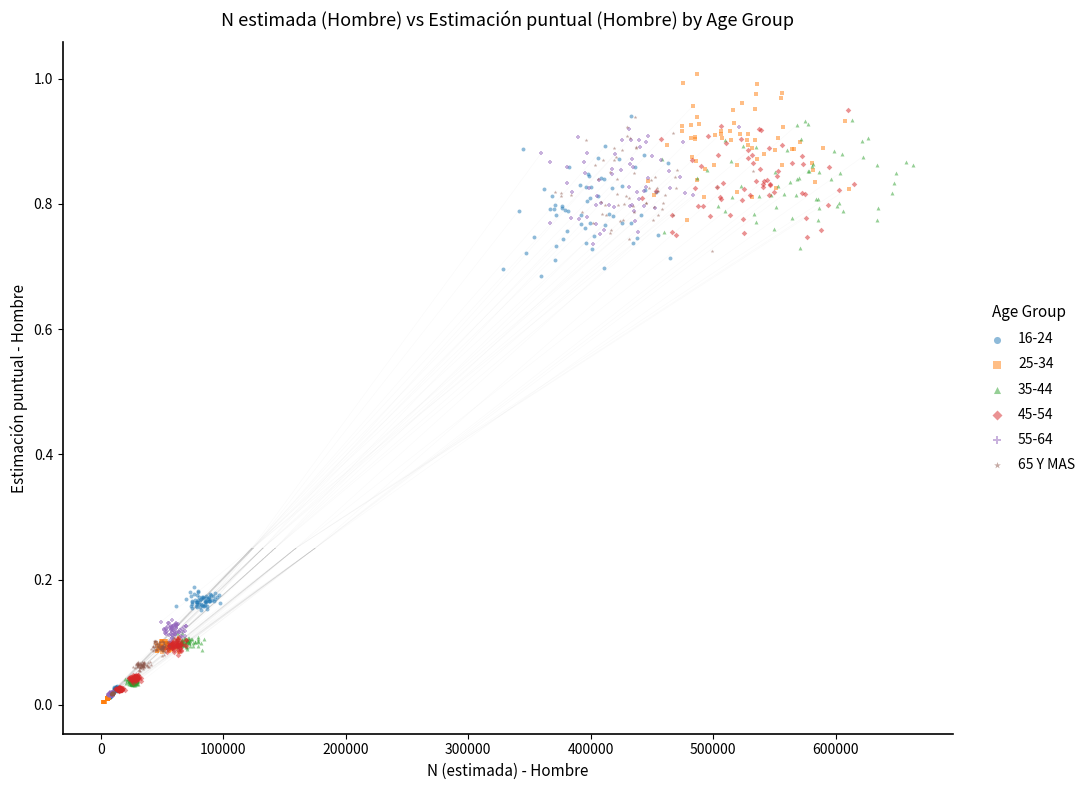

Which series has the largest Y range (max minus min)?

25-34